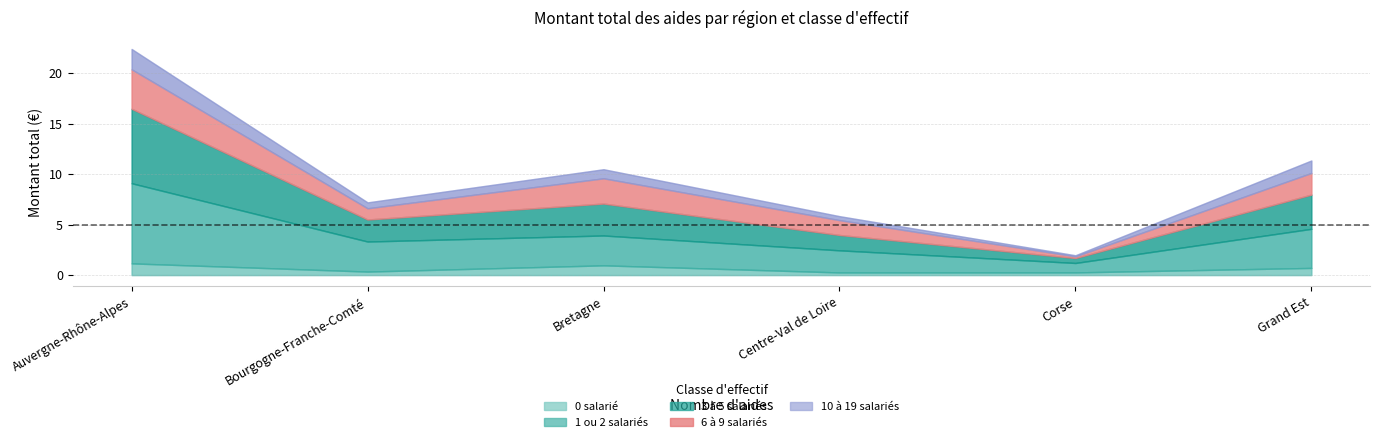

How many lines are shown in the chart?

5